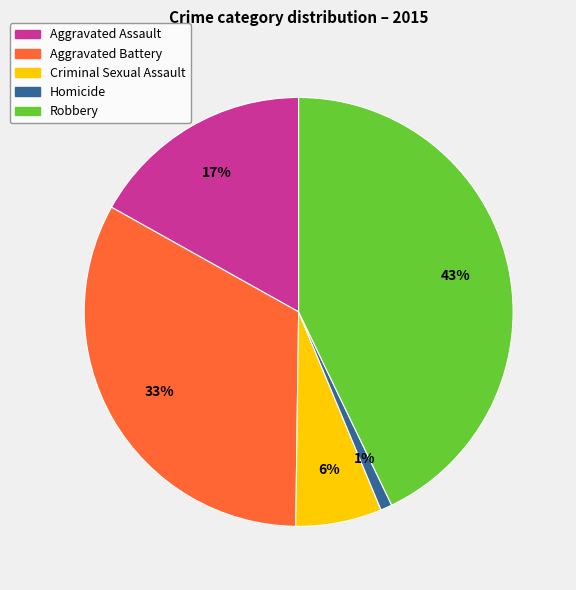

To the nearest percent, what is the combined percentage of Homicide and Robbery?

44%